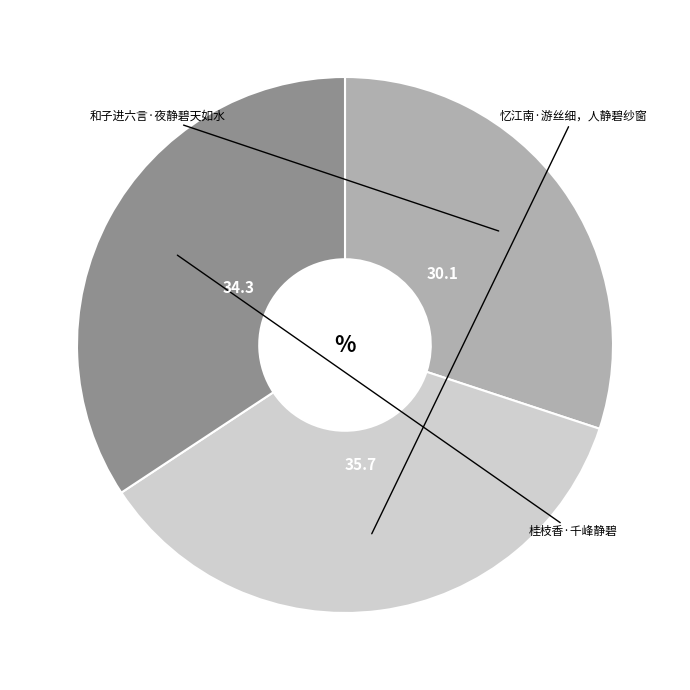

Is there a majority slice in this chart?

No